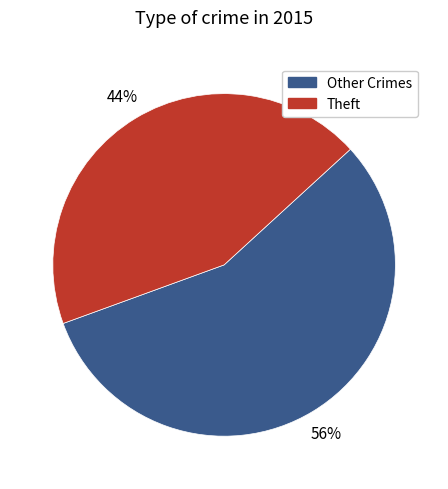

Combined, do Other Crimes and Theft account for over 50%?

Yes